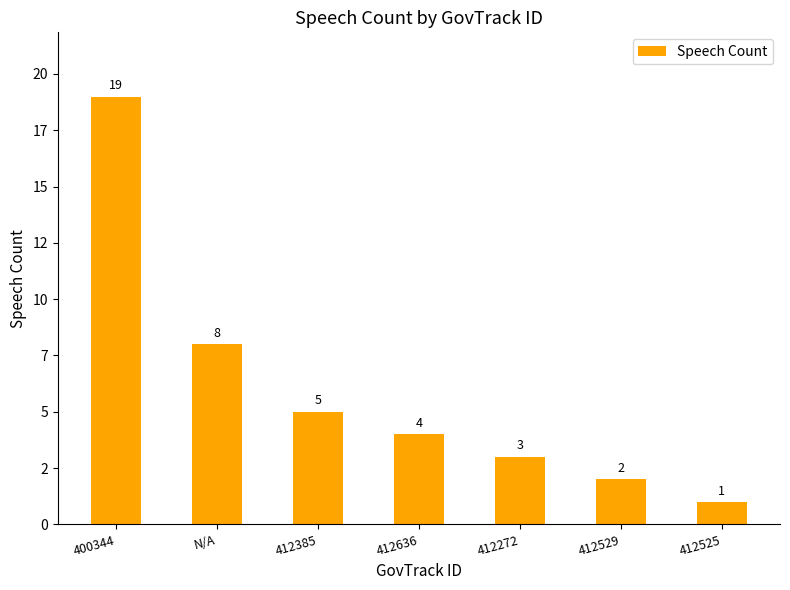

List the labels in order of value, smallest first.

412525, 412529, 412272, 412636, 412385, N/A, 400344